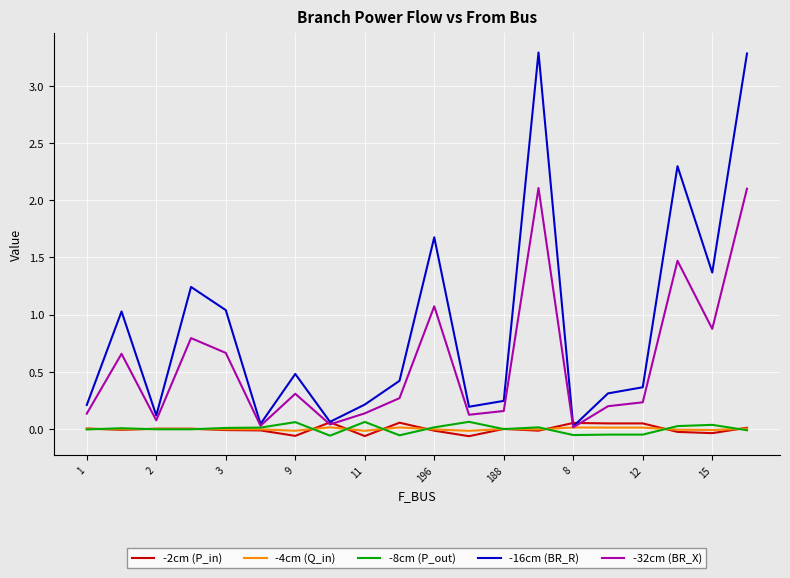

What is the highest value of the -16cm (BR_R) series?

3.3